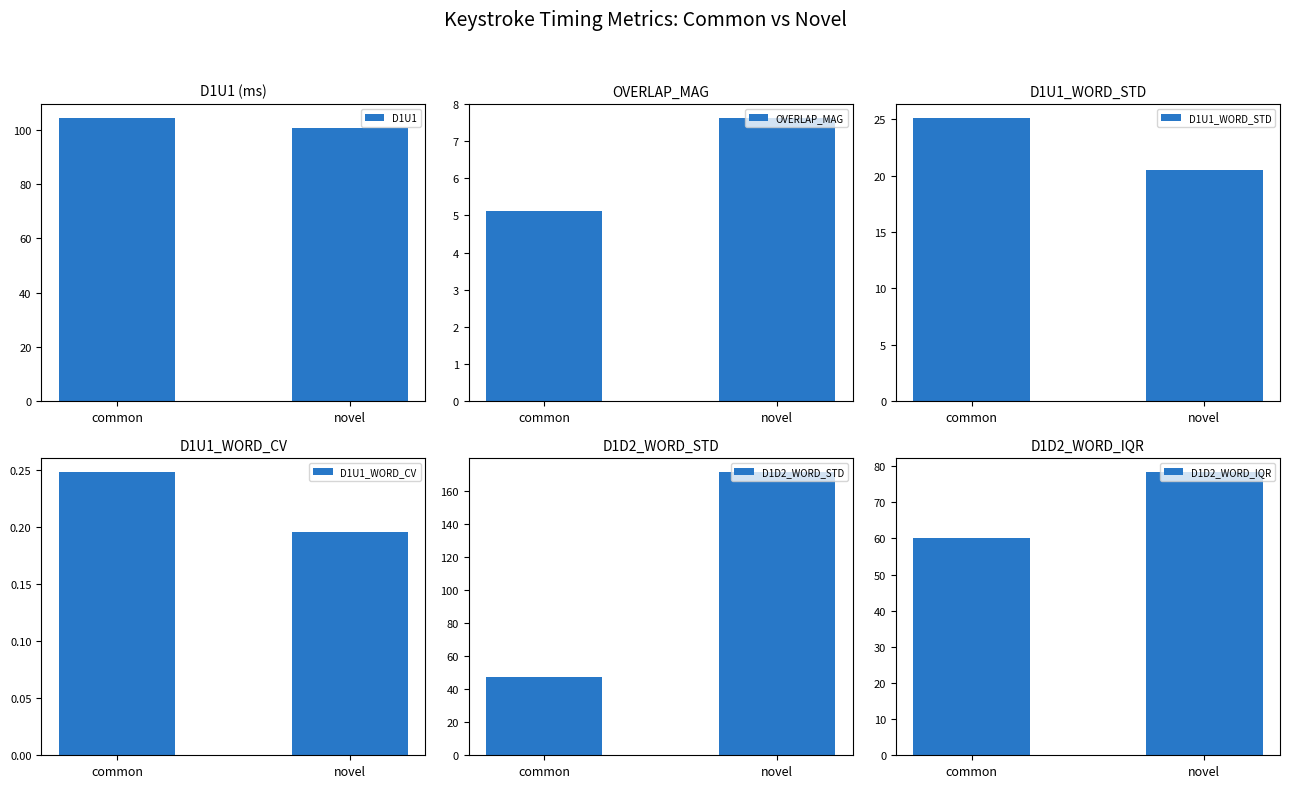

What is the difference between the maximum and minimum values in the D1U1 series?

3.6